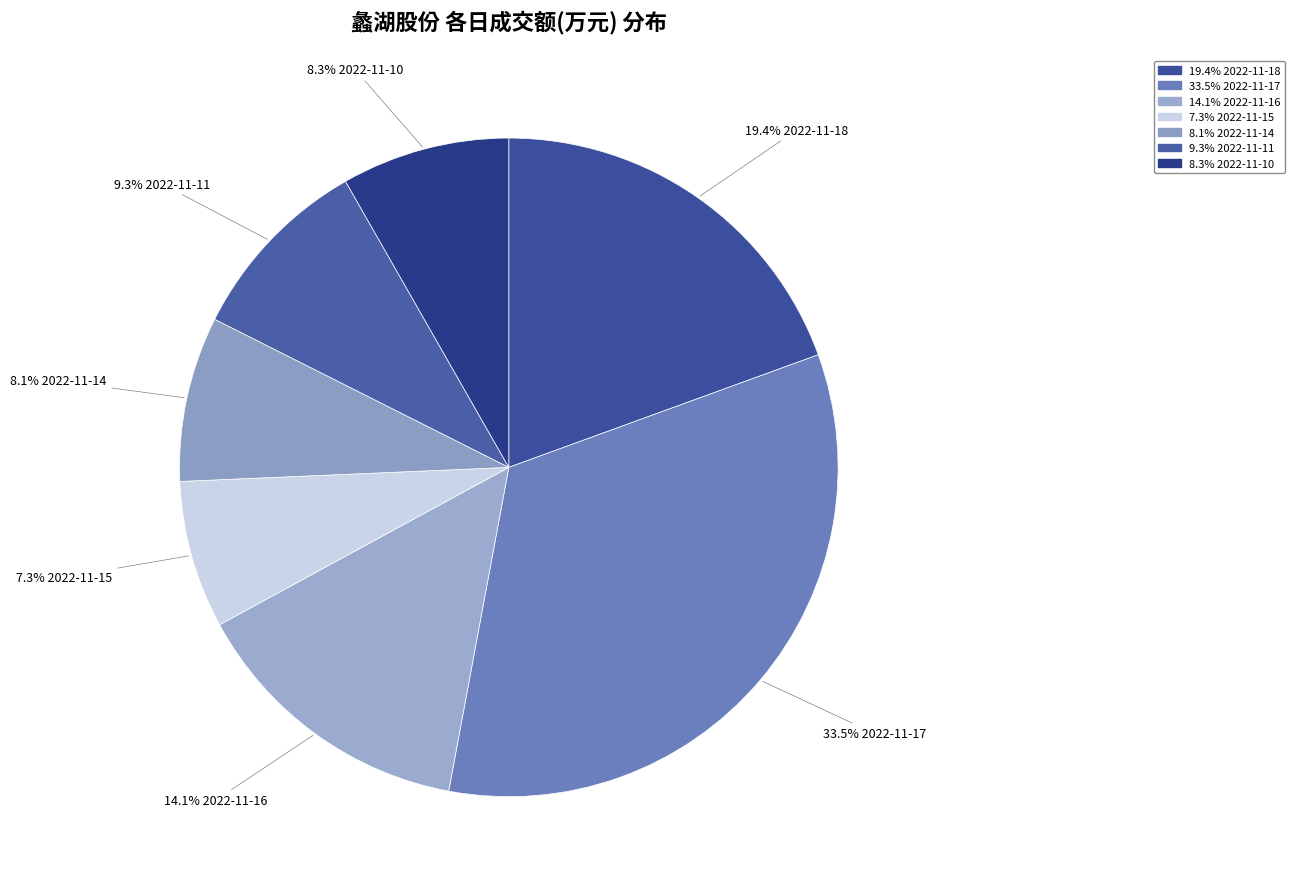

Which slice is the largest?

2022-11-17